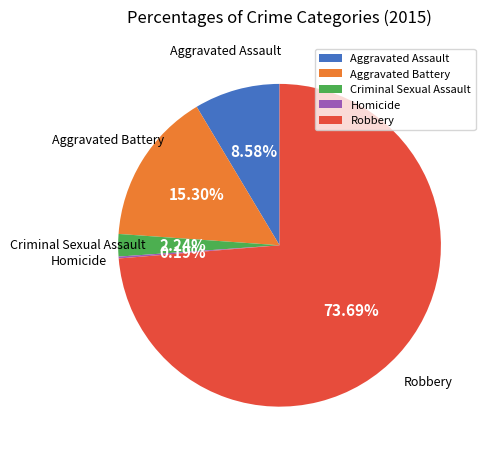

Approximately how many times larger is the value at Criminal Sexual Assault compared to Aggravated Assault?

0.3